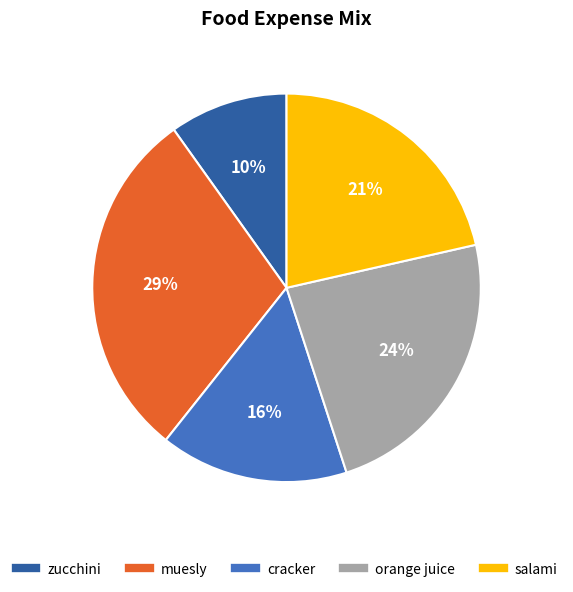

Do cracker and orange juice together represent more than half of the pie?

No